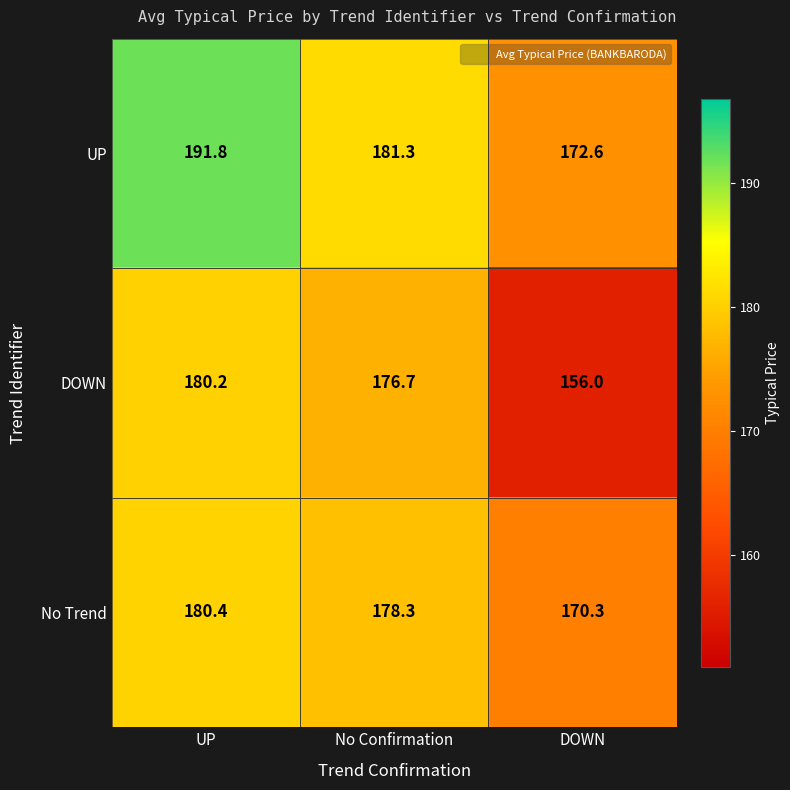

What is the approximate value of No Trend at UP?

180.4